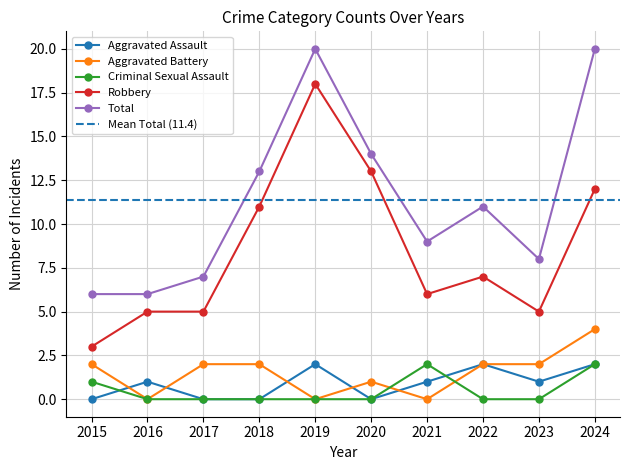

What is the greatest value displayed?

20